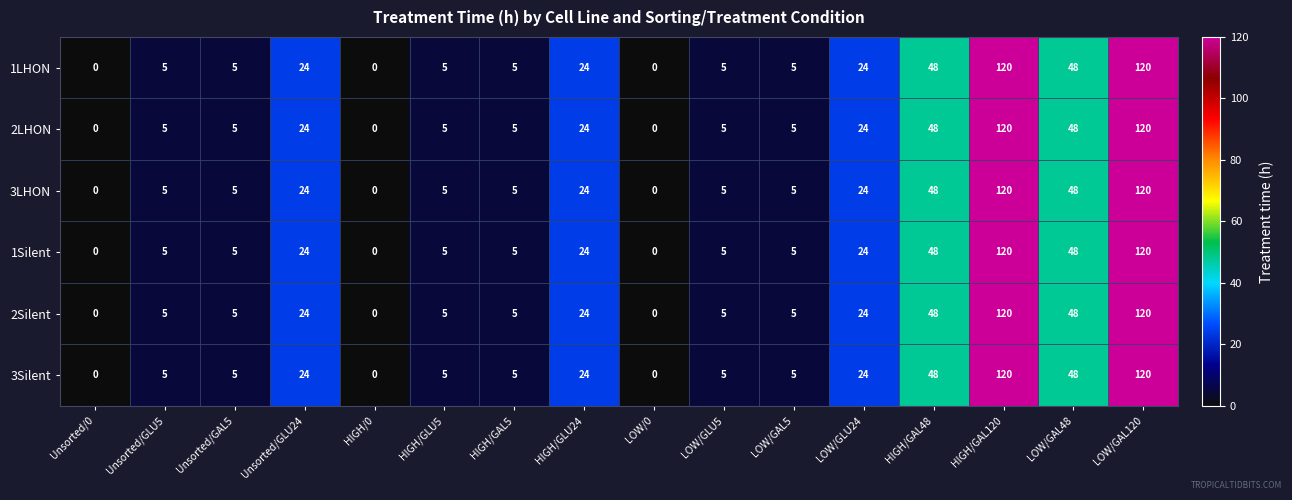

At how many categories does at least one series exceed 119?

2